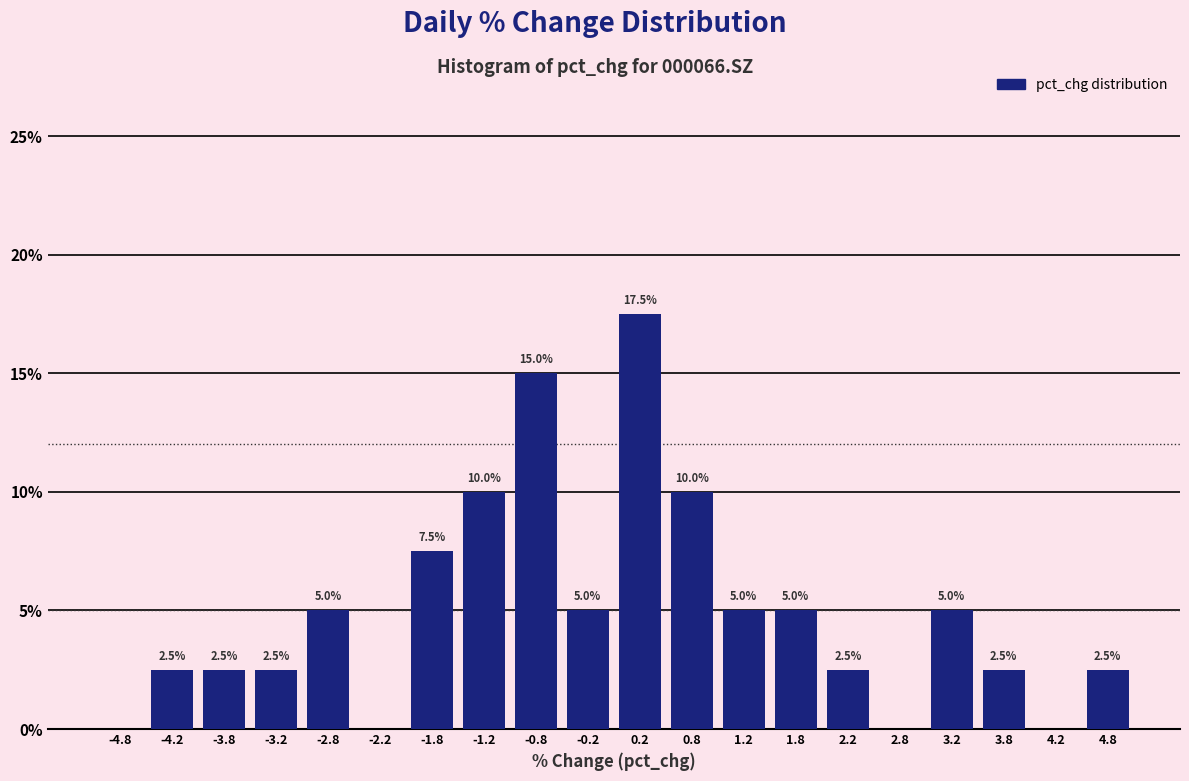

Over which range of the x-axis is the bar tallest?

0.0 to 0.5